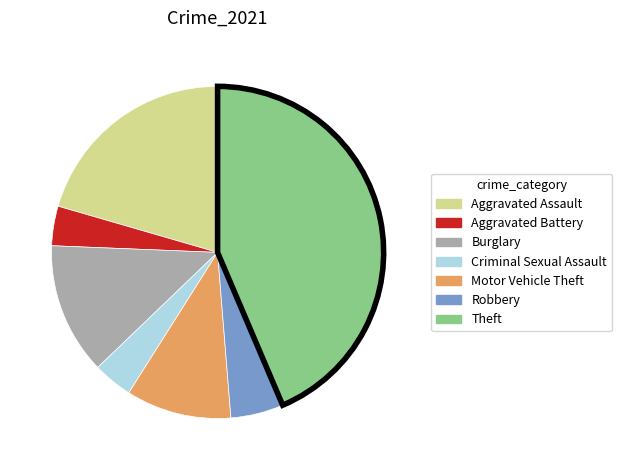

Is it true that Motor Vehicle Theft is 10% of the pie?

True